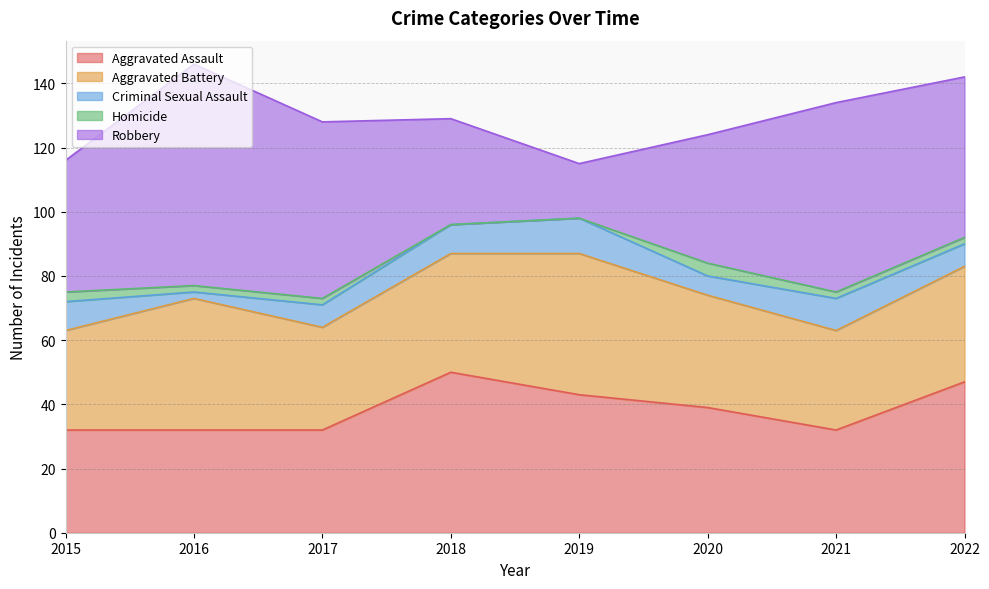

Where is Aggravated Battery nearest to the value 37?

2018